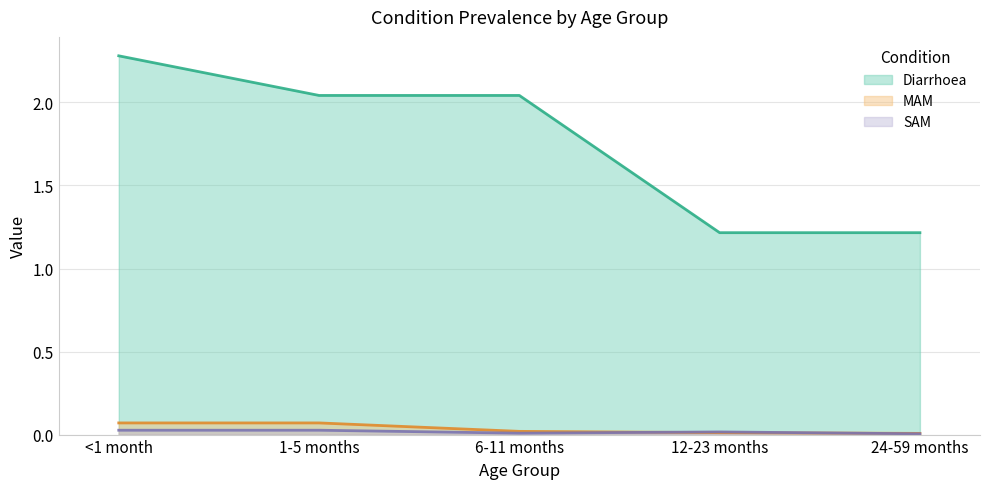

Is it true that Diarrhoea equals 0.8 at 12-23 months?

False